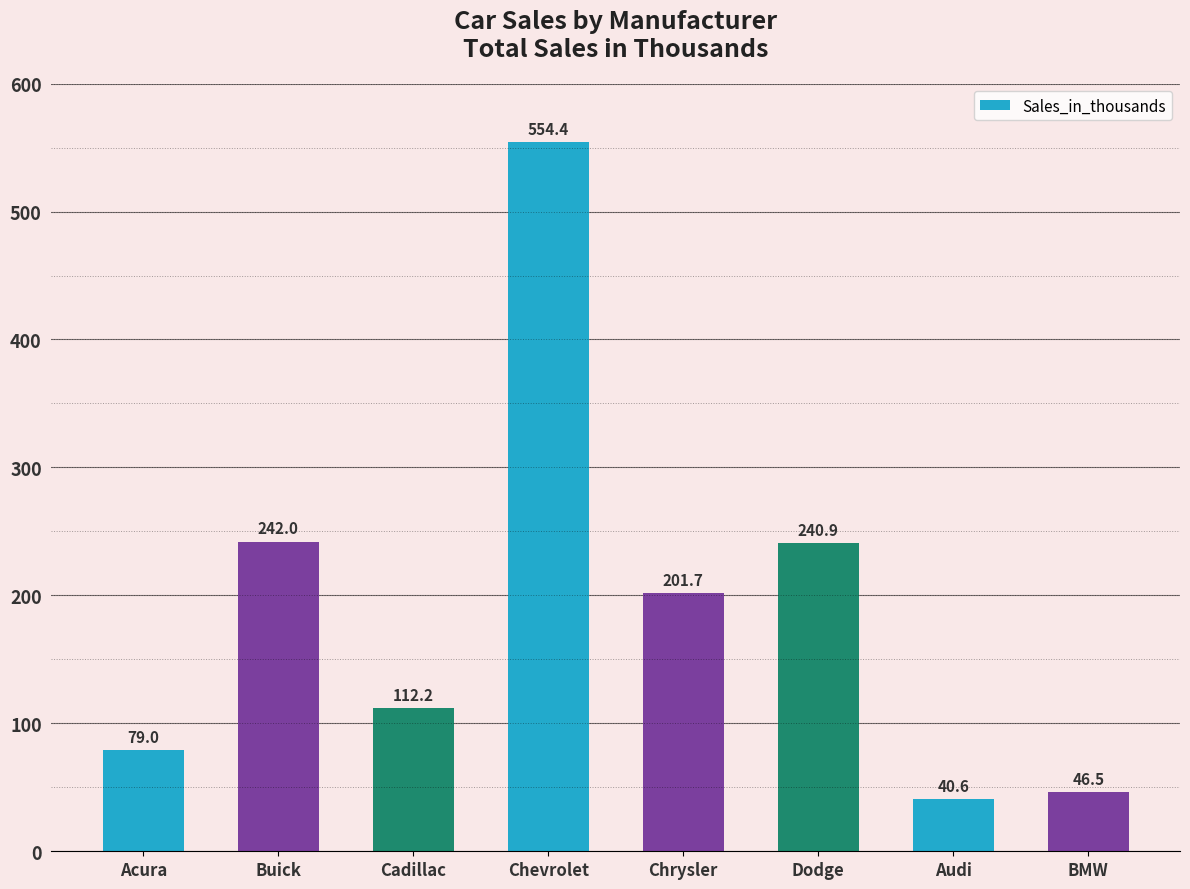

What is the average value?

189.7